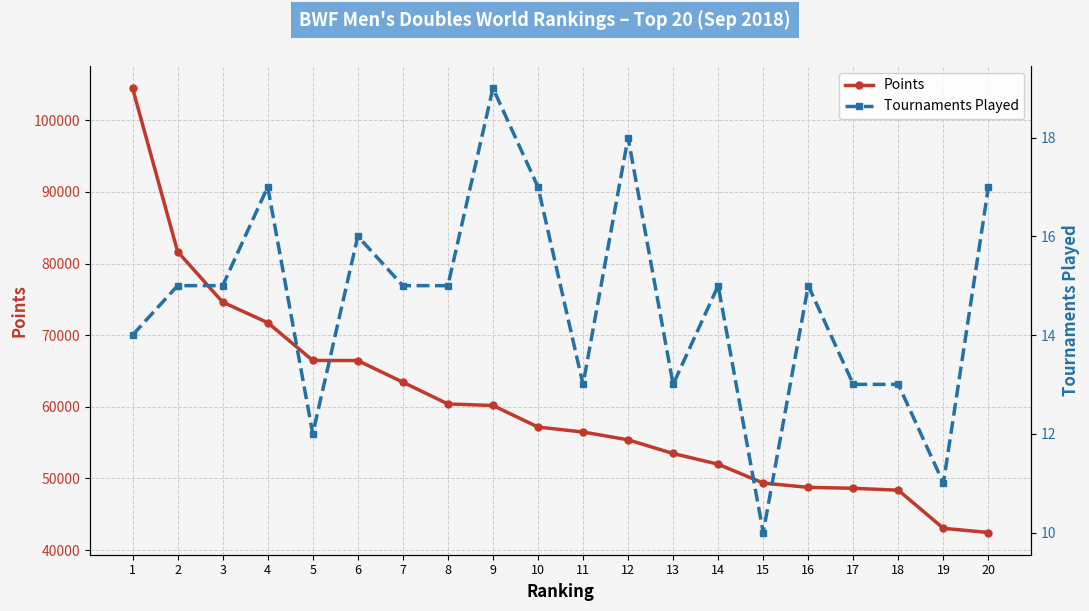

Reading left to right, list all the values displayed in this chart.

Points: 1=104483.3	2=81665.3	3=74610.4	4=71745.4	5=66470.0	6=66453.5	7=63435.8	8=60392.0	9=60181.1	10=57169.6	11=56474.0	12=55387.8	13=53477.6	14=51980.0	15=49349.6	16=48750.3	17=48620.0	18=48352.0	19=43030.0	20=42446.2
Tournaments Played: 1=14.0	2=15.0	3=15.0	4=17.0	5=12.0	6=16.0	7=15.0	8=15.0	9=19.0	10=17.0	11=13.0	12=18.0	13=13.0	14=15.0	15=10.0	16=15.0	17=13.0	18=13.0	19=11.0	20=17.0